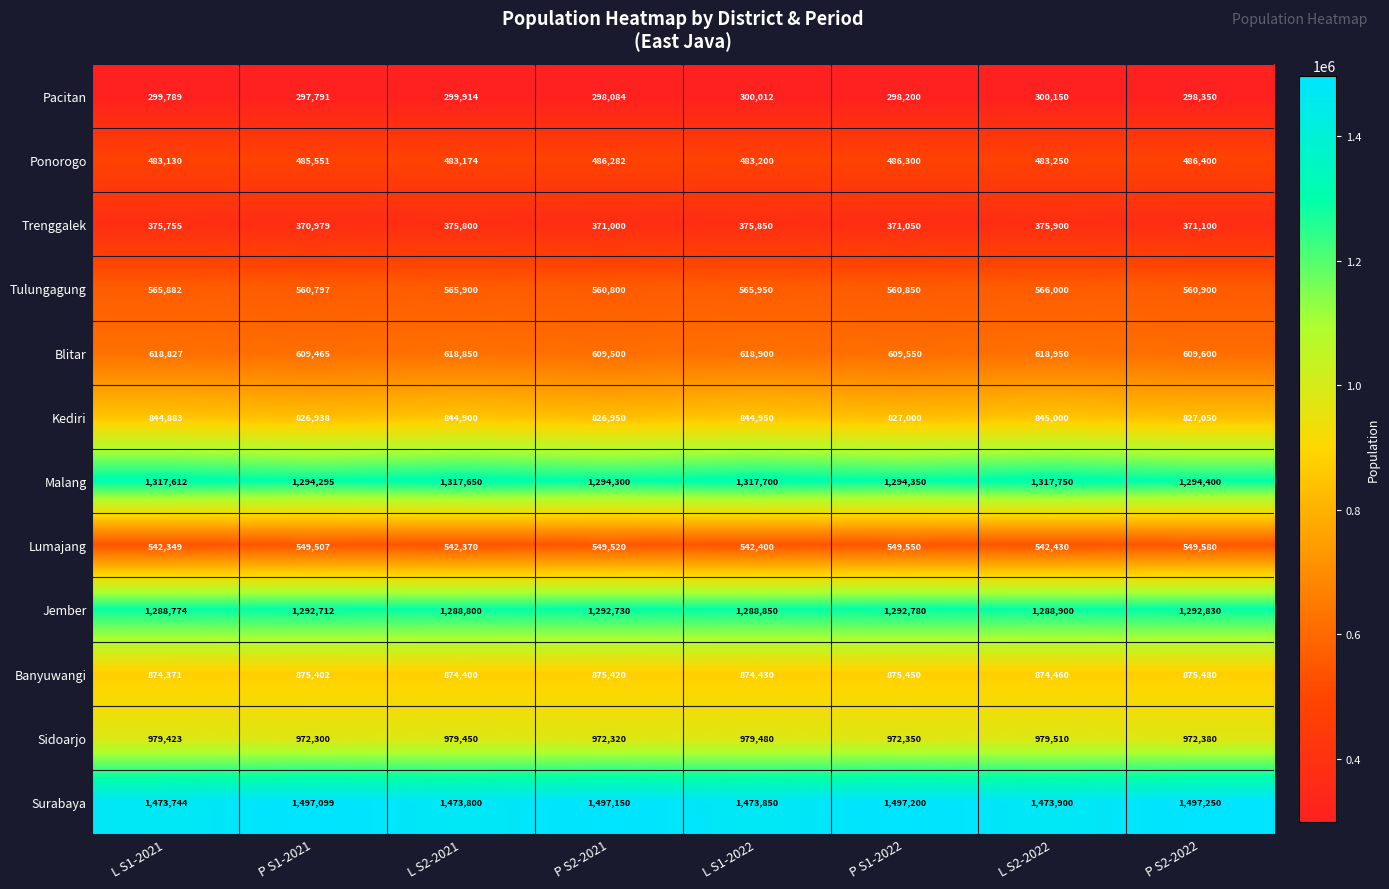

What is the sum of the Malang values at L S2-2022 and P S2-2021?

2612050